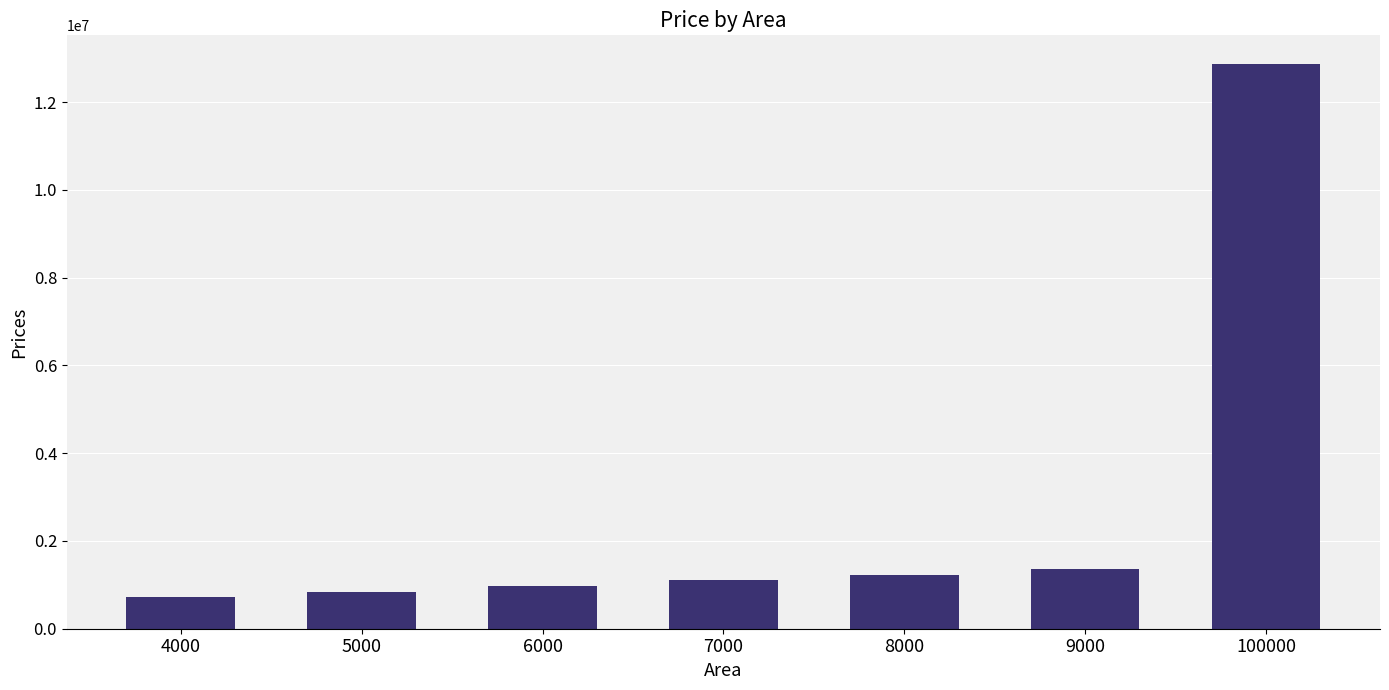

The value at 8000 is 1226448.2. True or false?

True